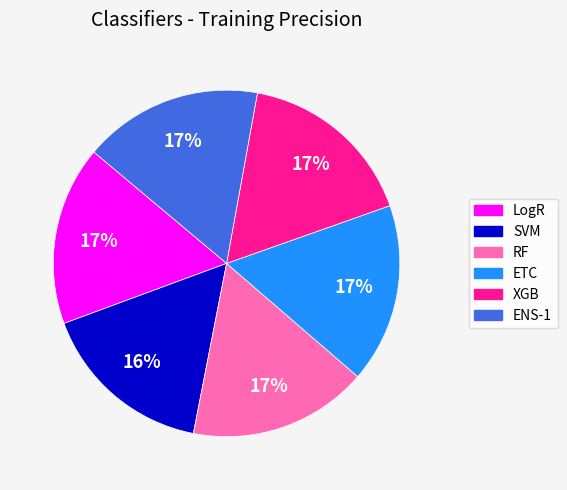

To the nearest percent, what portion does SVM represent?

16%